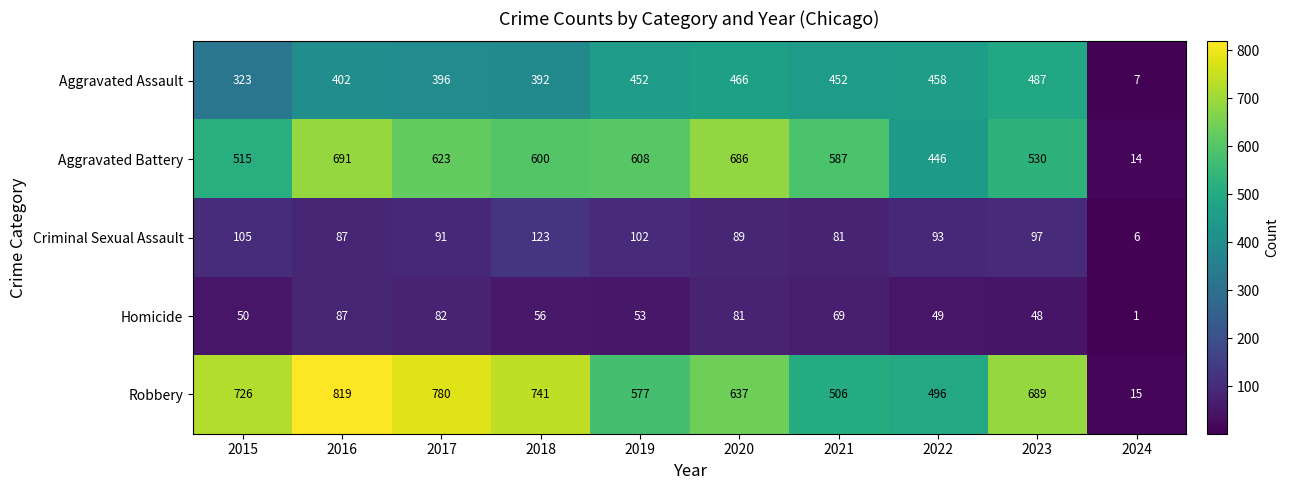

Between 2019 and 2024, which series saw the biggest shift?

Aggravated Battery